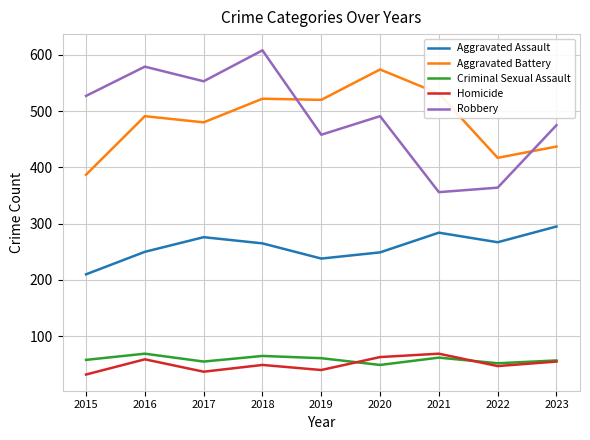

Rank the series at 2015 from lowest to highest value.

Homicide, Criminal Sexual Assault, Aggravated Assault, Aggravated Battery, Robbery